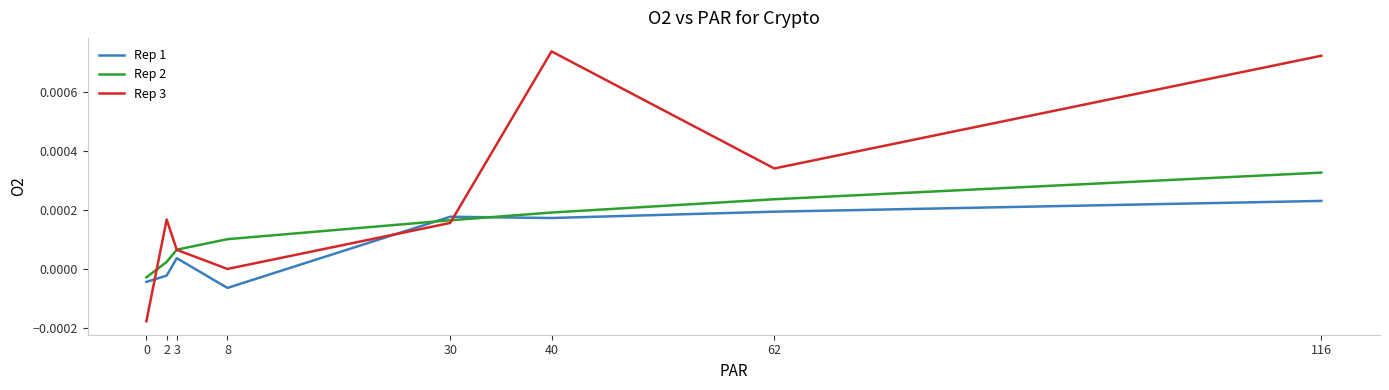

At which category is the sum across all series the highest?

116